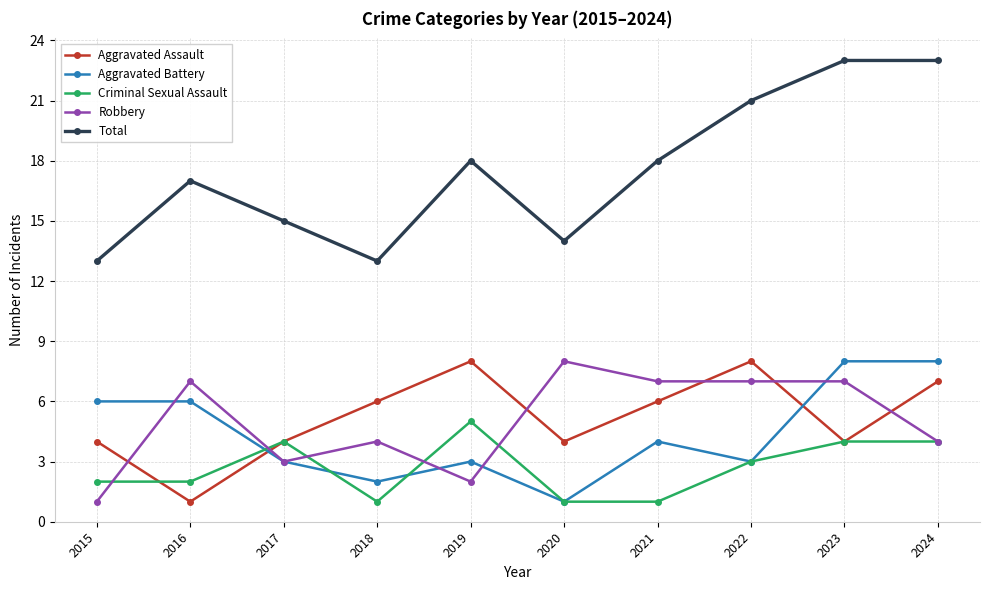

What is the difference between the highest and lowest values at 2022?

18